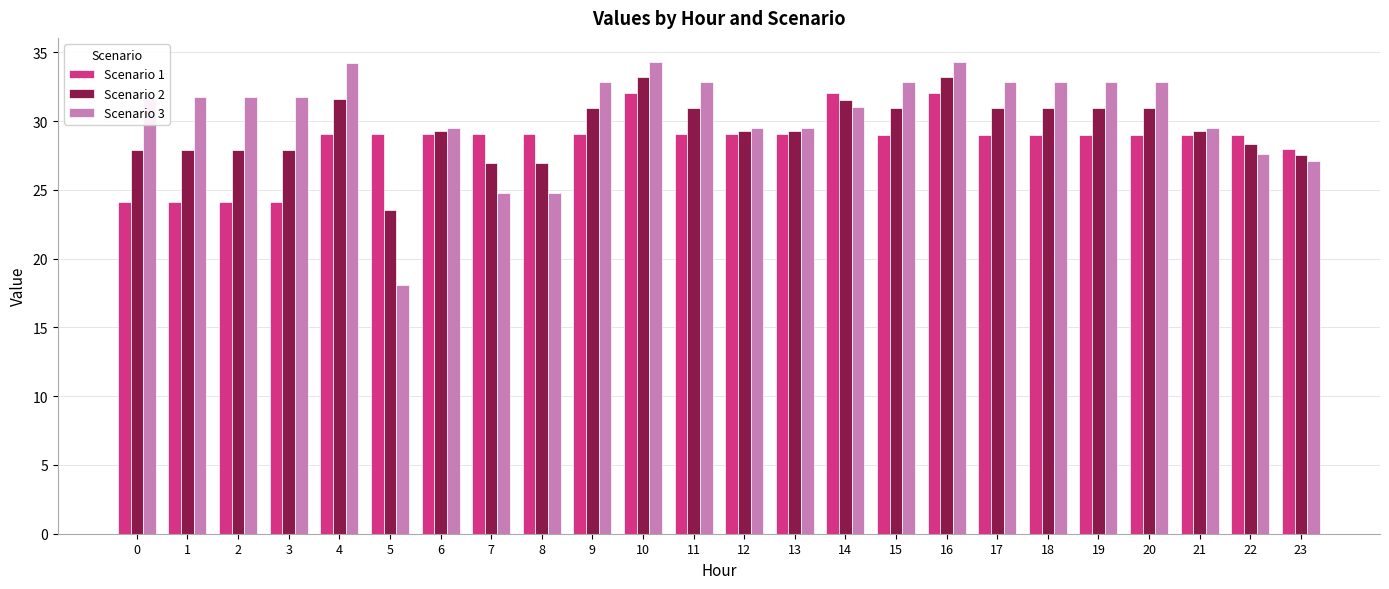

Count the number of data series in this chart.

3